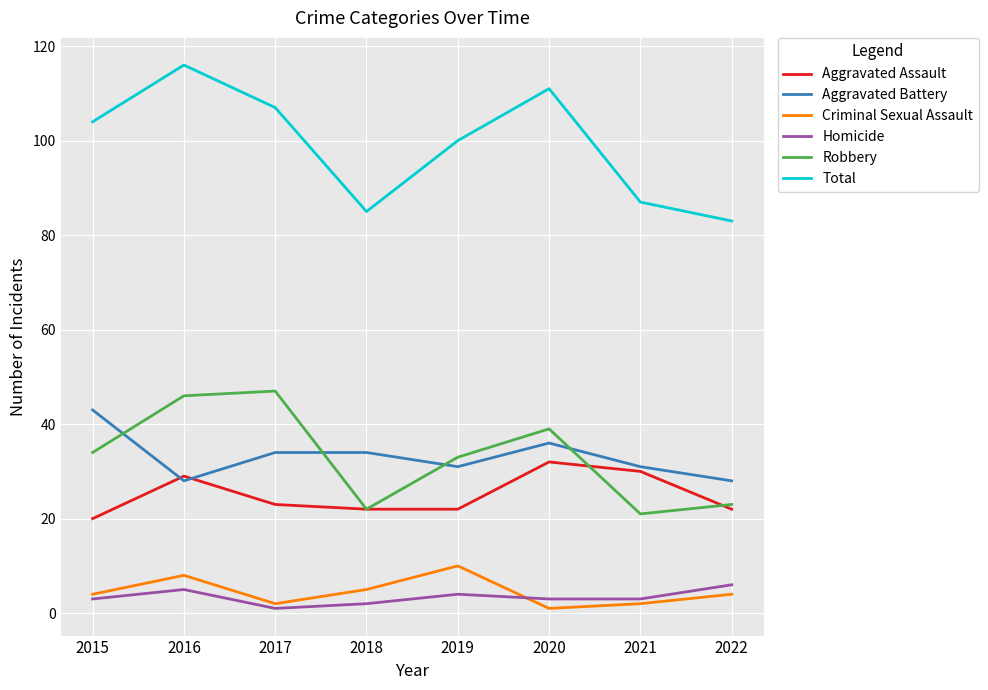

What is the spread (max minus min) of values at 2016?

111